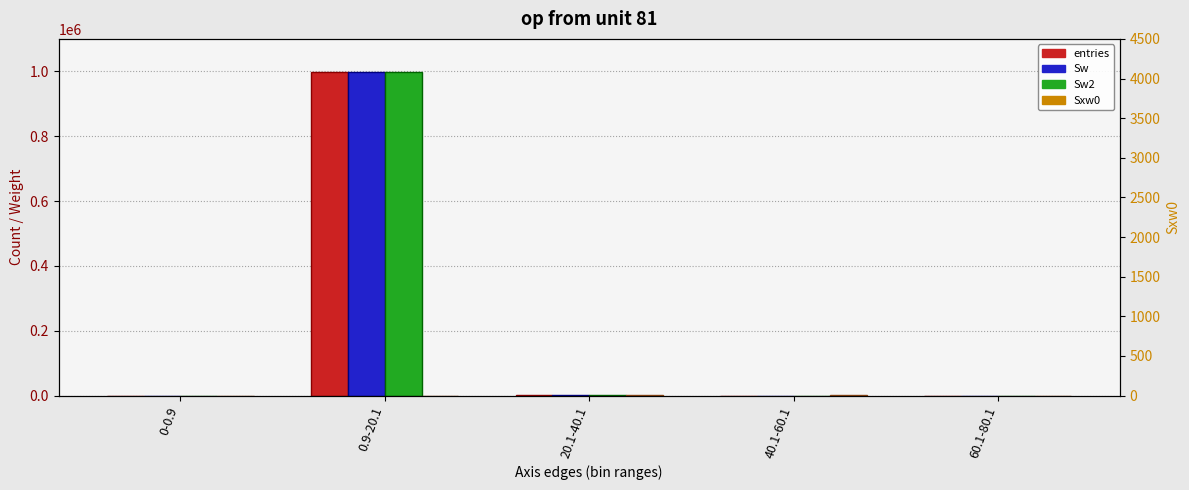

Which series has the largest range (max minus min)?

entries